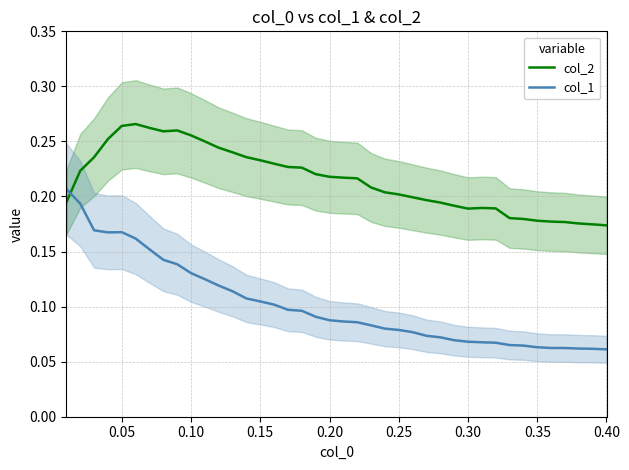

Which series has the largest total across all categories?

col_2